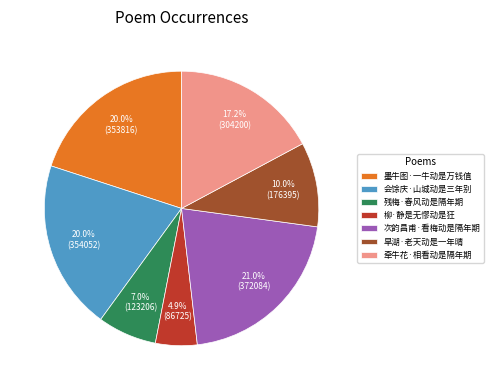

The 残梅·春风动是隔年期 slice represents 21% of the pie. True or false?

False